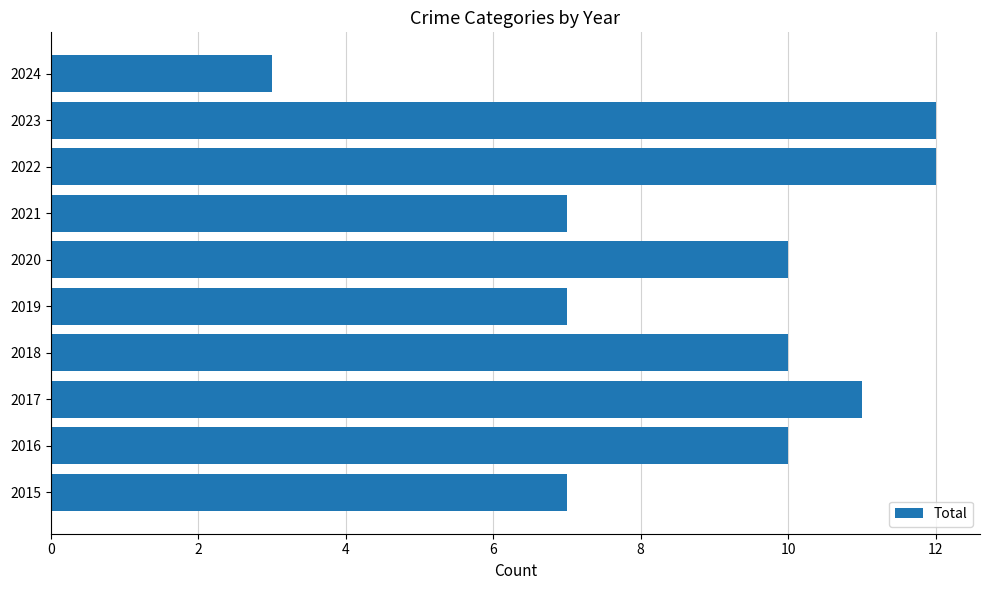

What is the difference between the maximum and minimum values?

9